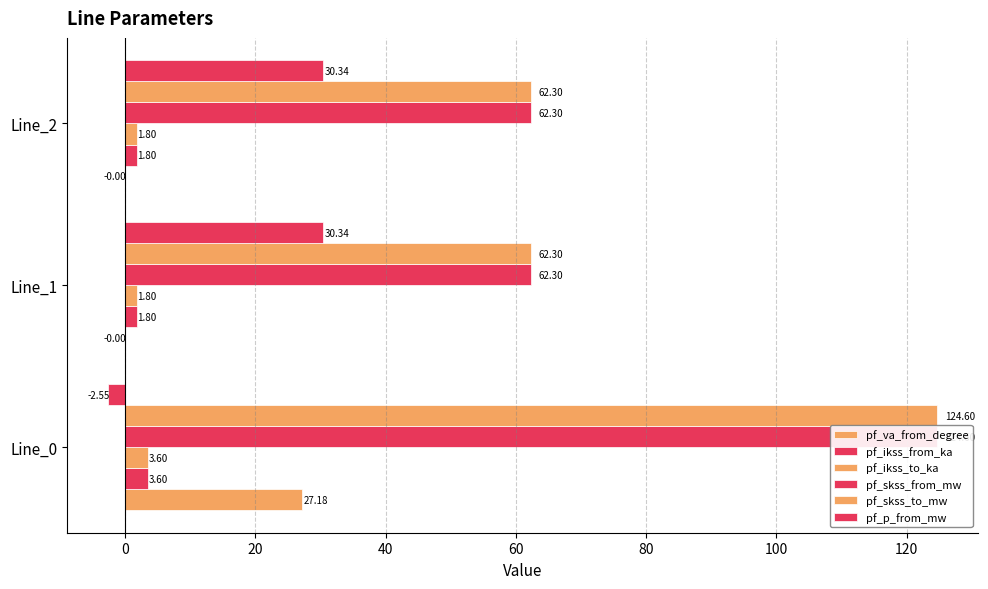

True or false: pf_skss_from_mw has a value of 124.6 at Line_0.

True